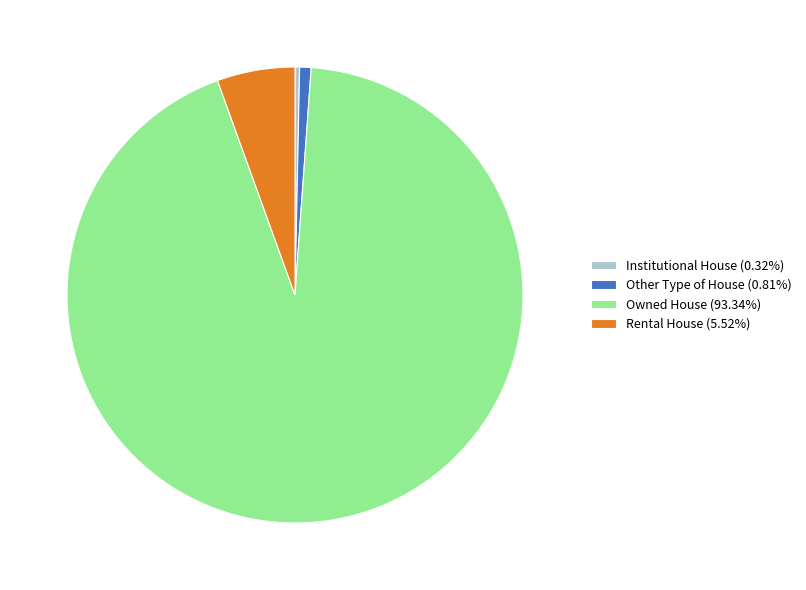

What is the ratio of the value at Other Type of House (0.81%) to the value at Institutional House (0.32%)?

2.5